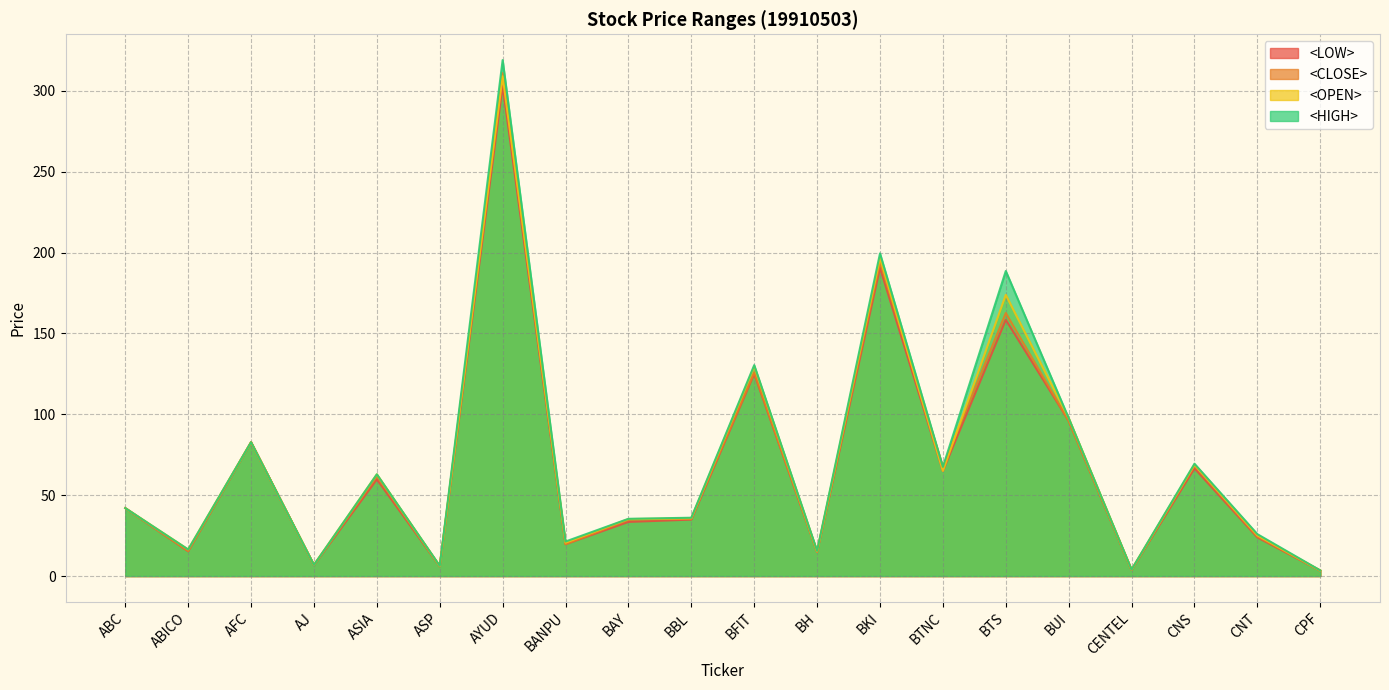

At which category does <OPEN> reach its first local valley?

ABICO